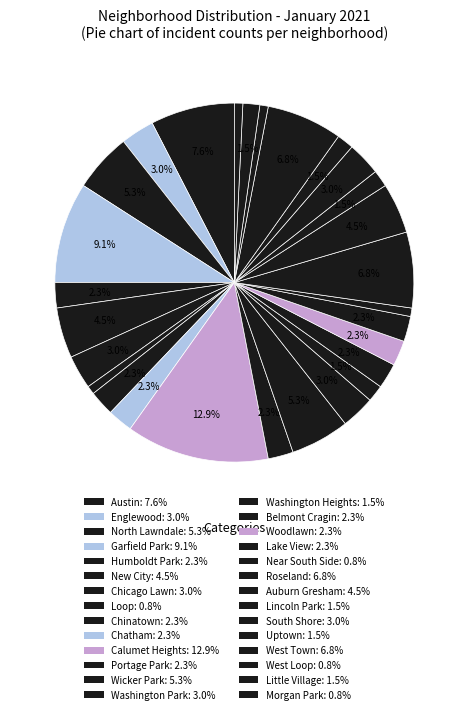

How many slices are in this pie chart?

28